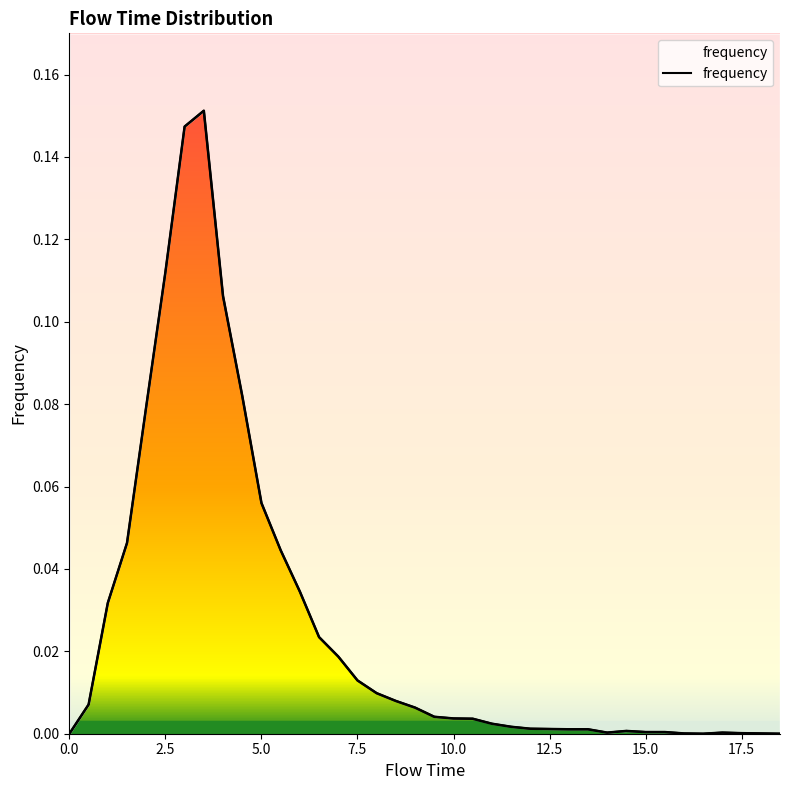

The chart shows a value of 0.1 at 4.0. True or false?

False